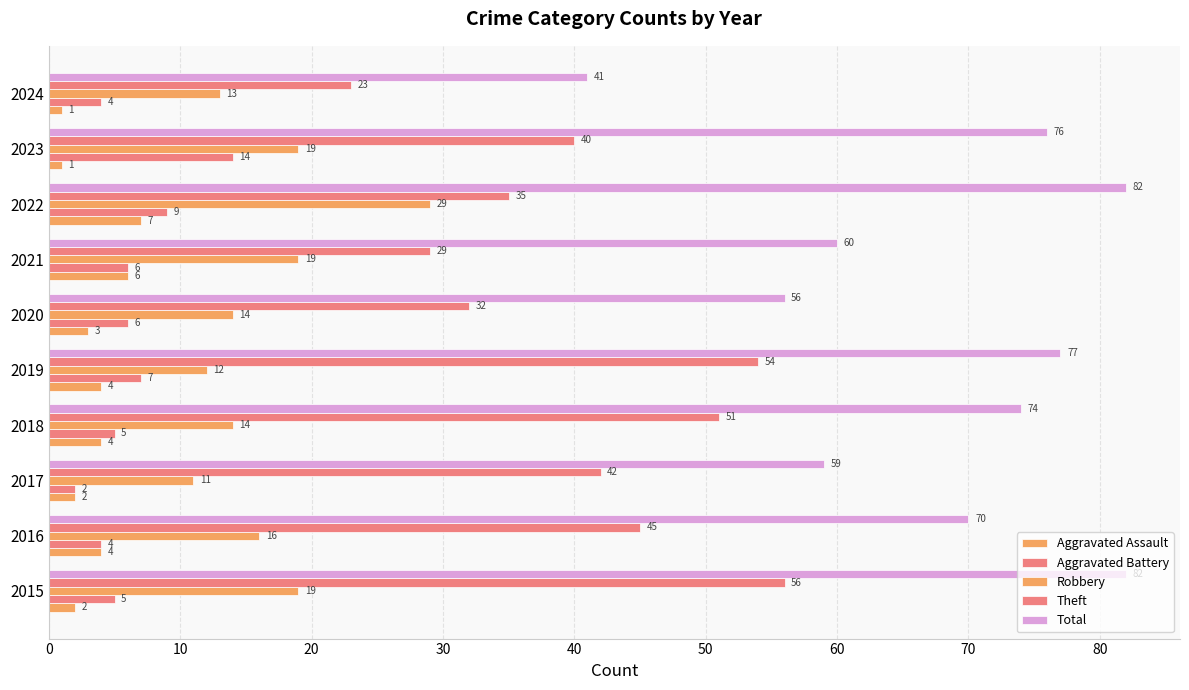

How many data points does each series have?

10